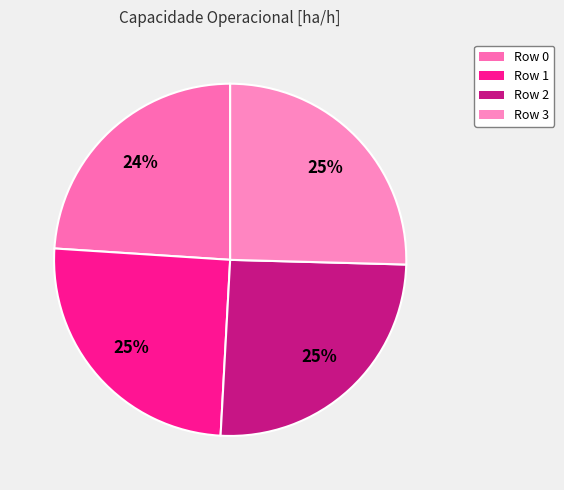

To the nearest percent, what is the difference between the Row 1 and Row 0 slice percentages?

1%